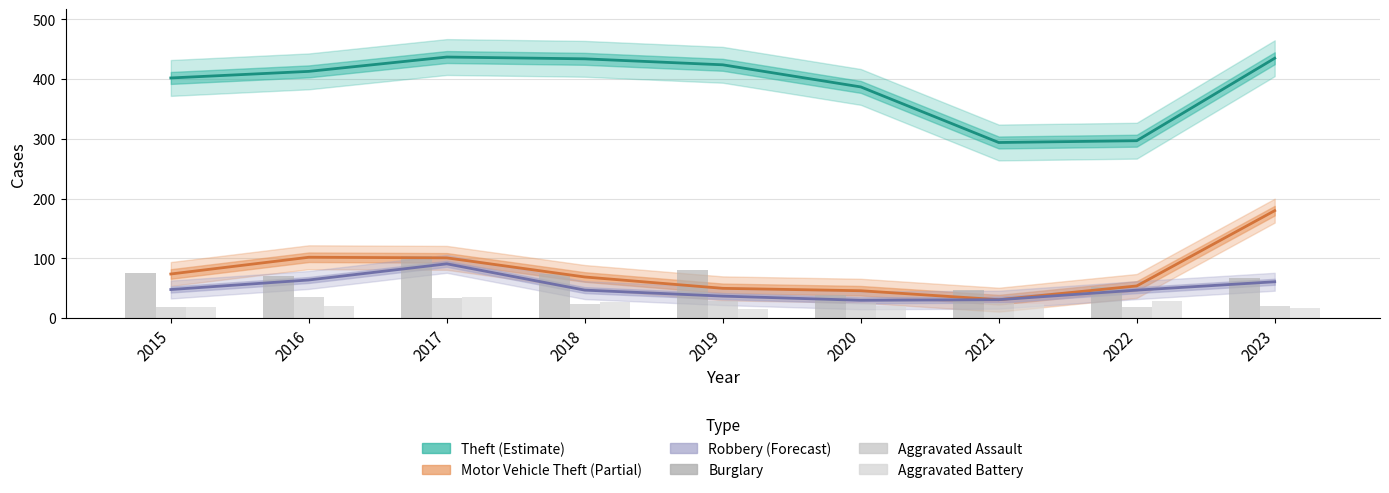

What is the average value of the Motor Vehicle Theft series?

79